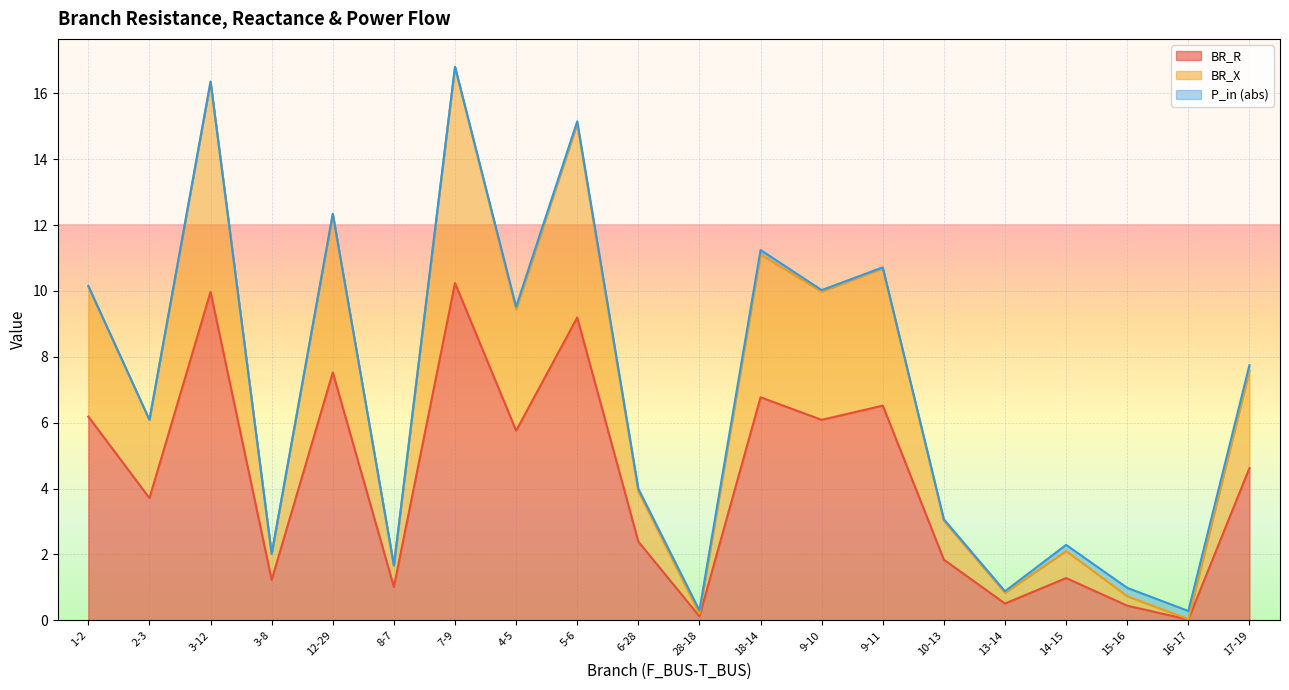

What is the label of the 2nd point from the left?

2-3